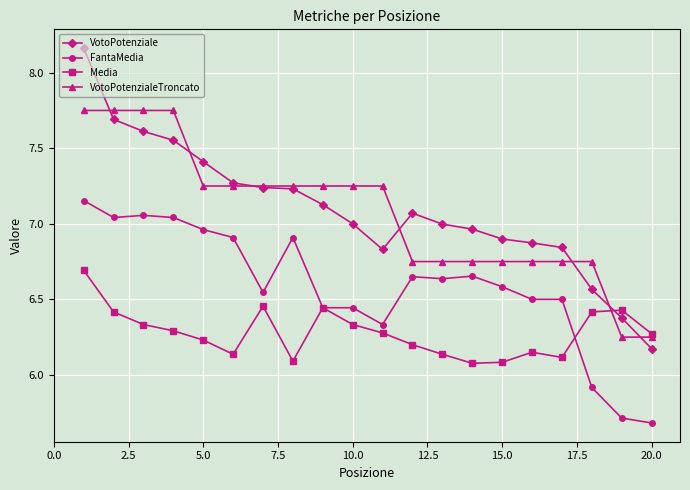

What are all the series names shown in the legend?

VotoPotenziale, FantaMedia, Media, VotoPotenzialeTroncato